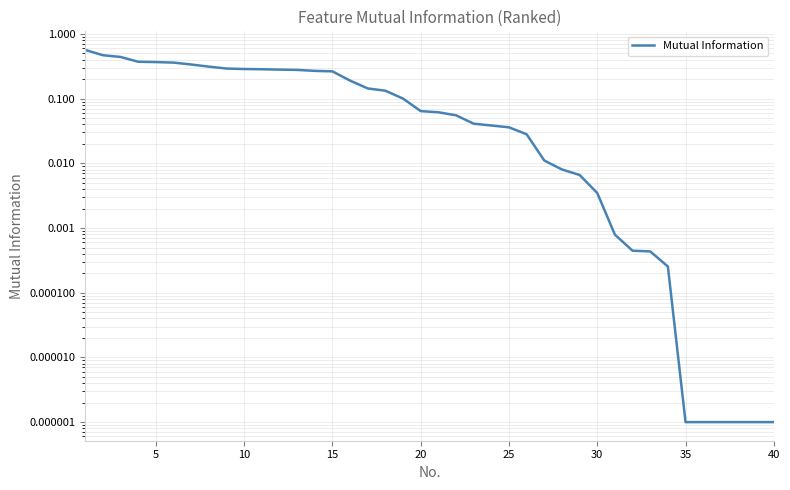

How many lines are shown in the chart?

1